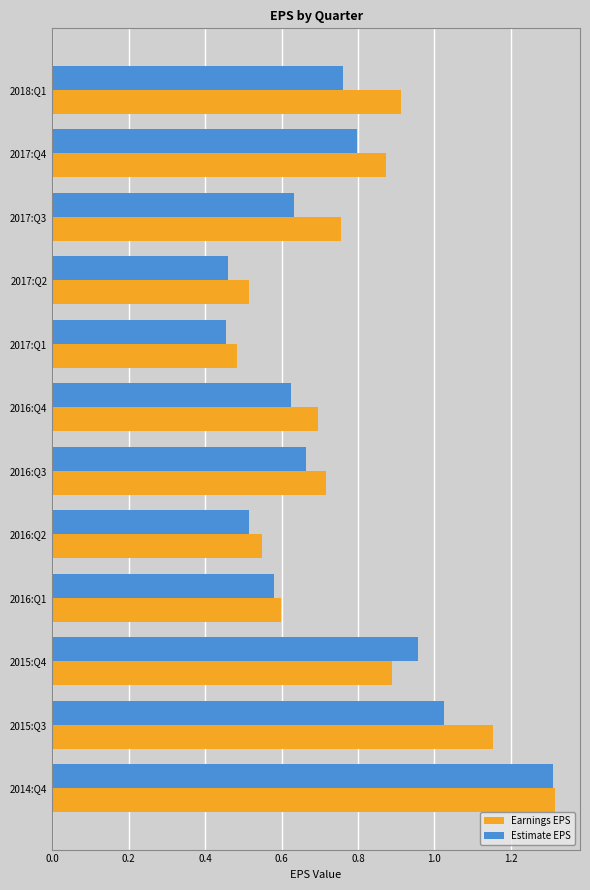

What are all the series names shown in the legend?

Earnings EPS, Estimate EPS